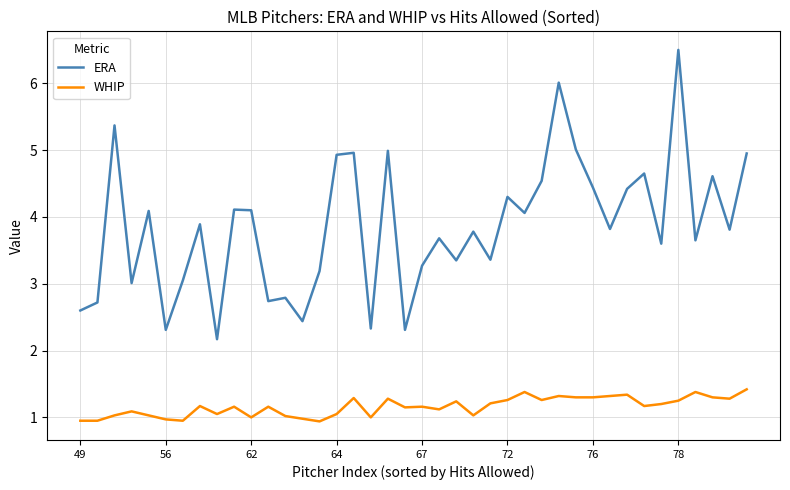

True or false: ERA and WHIP intersect in this chart.

False